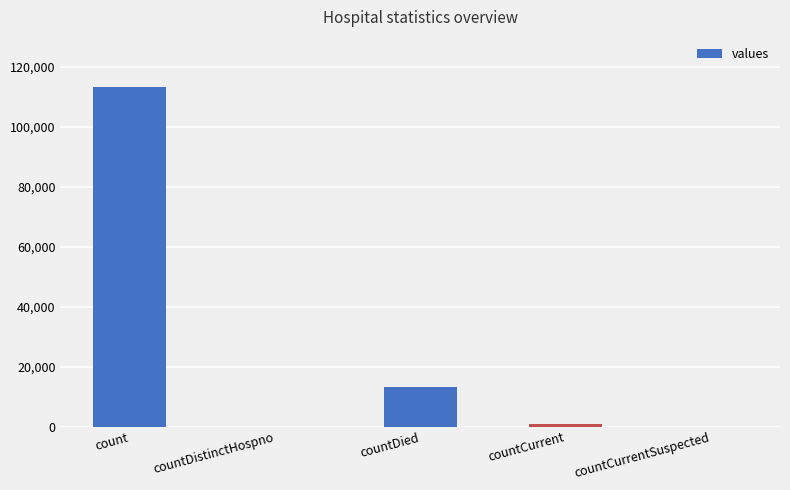

What is the sum of all values?

127316